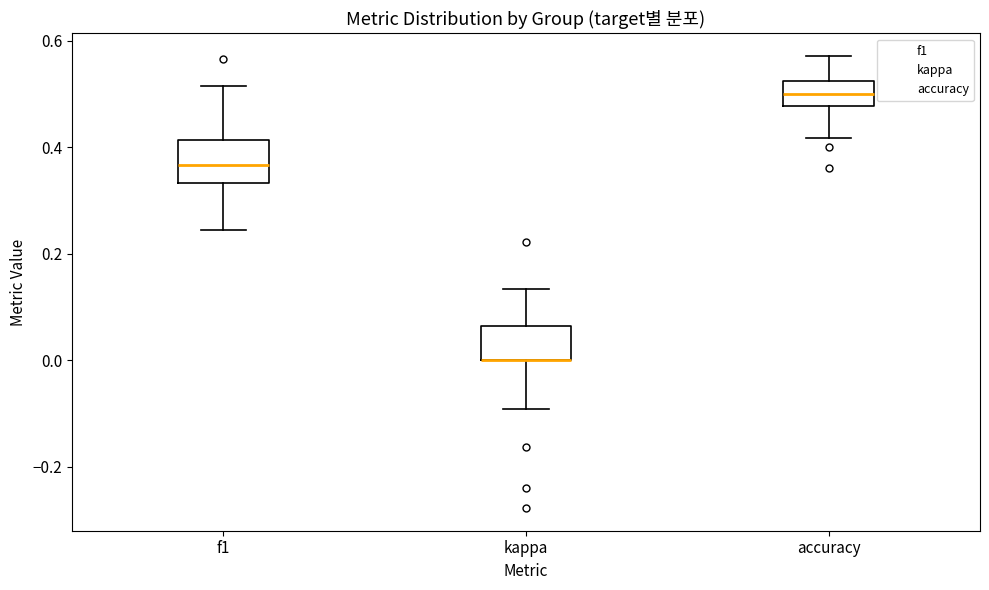

Reading left to right, transcribe this box plot: for each box, give where its median line is, the range the box spans, and where its two whiskers end, as read against the y-axis. The values are not printed on the chart, so give them approximately, as read against the axis.

f1: median 0.36, box 0.34 to 0.42, whiskers 0.24 to 0.52
kappa: median 0.00 (drawn on the box's lower edge), box 0.00 to 0.06, whiskers -0.10 to 0.14
accuracy: median 0.50, box 0.48 to 0.52, whiskers 0.42 to 0.58